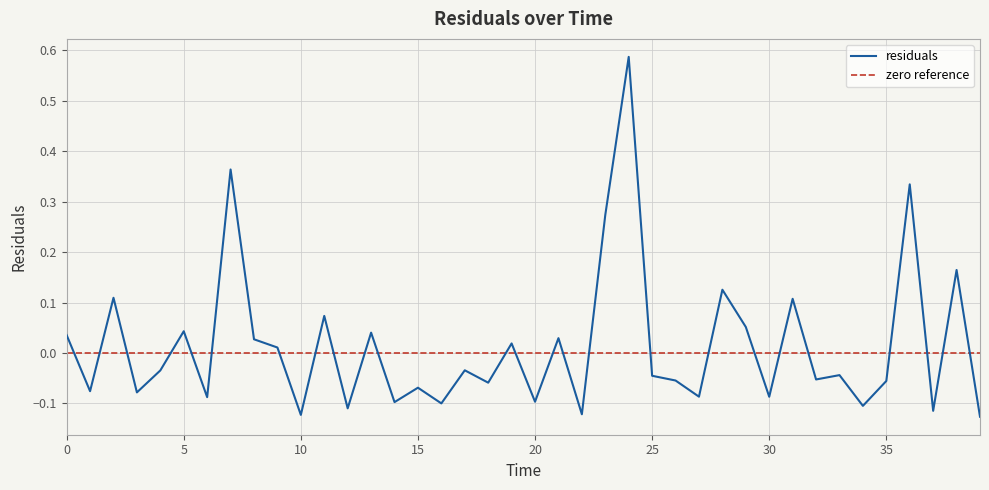

The value at 26.0 is -0.0. True or false?

False